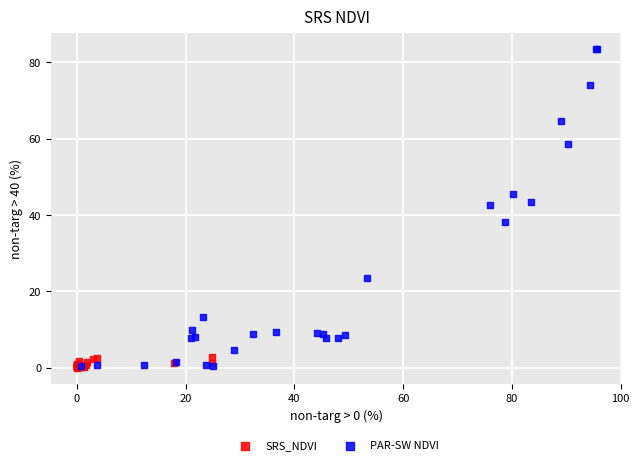

Which series has the largest Y range (max minus min)?

PAR-SW NDVI